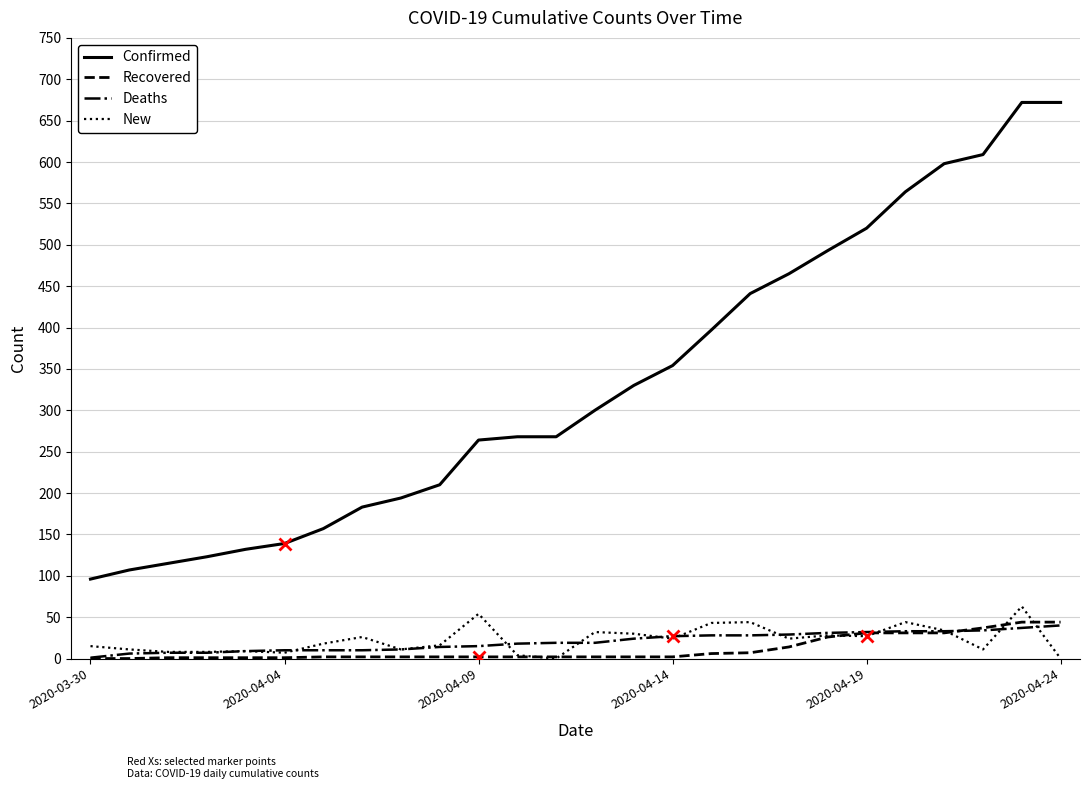

True or false: Confirmed and Deaths cross at least once.

False